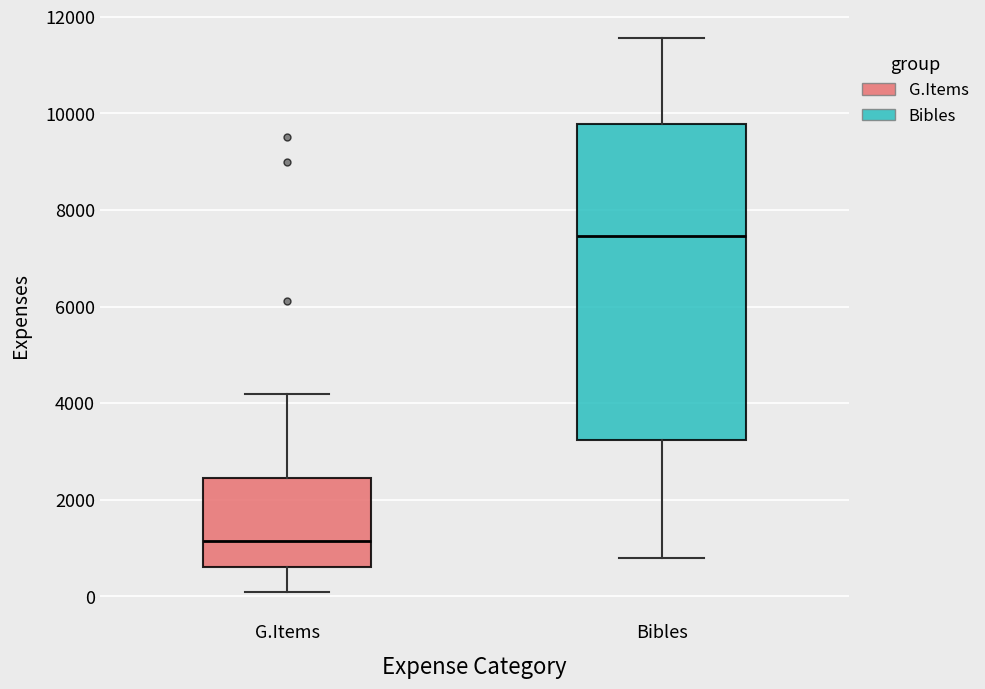

Reading left to right, read every box against the y-axis: the position of its median line, the range the box covers, and the ends of its whiskers. The values are not printed on the chart, so give them approximately, as read against the axis.

G.Items: median 1200, box 600 to 2400, whiskers 200 to 4200
Bibles: median 7400, box 3200 to 9800, whiskers 800 to 11600